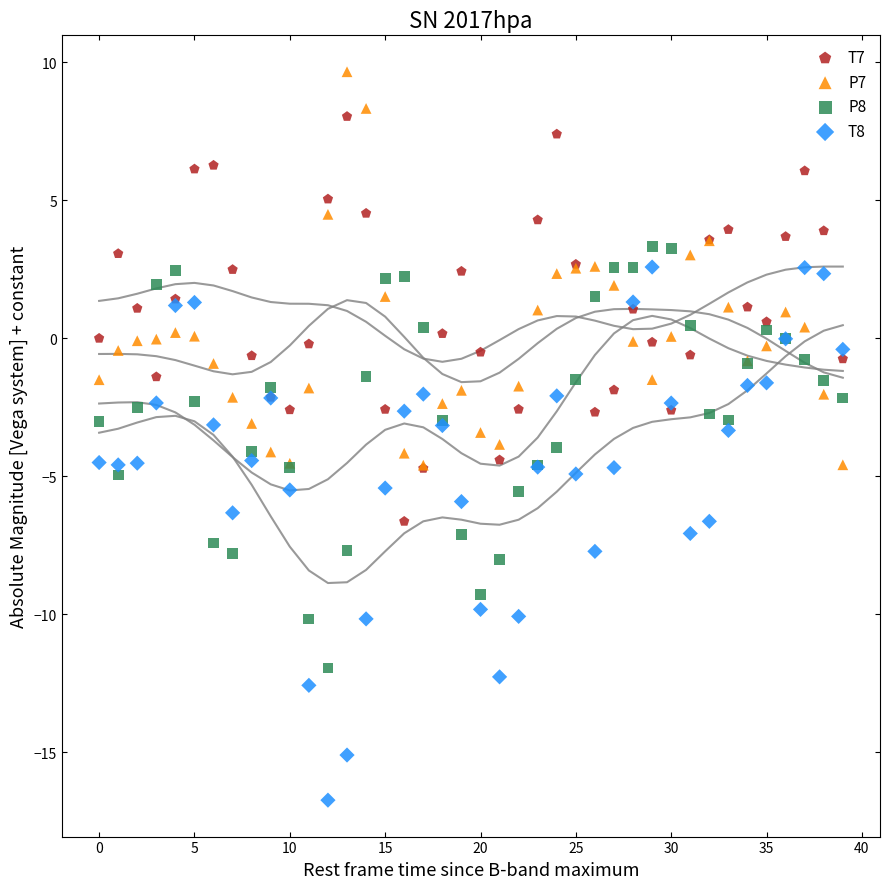

Which series reaches the minimum Y coordinate?

T8